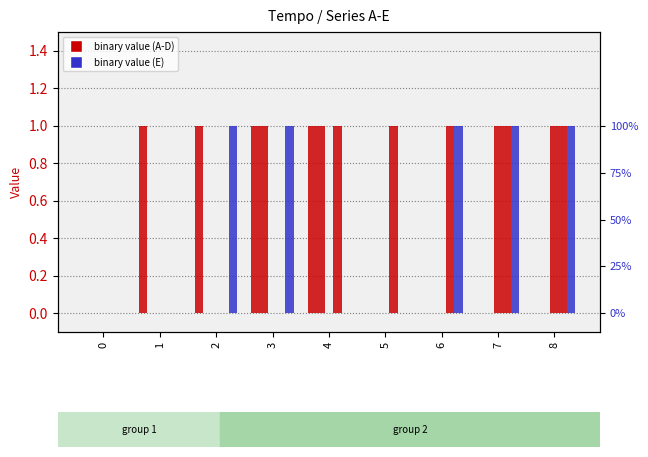

Which series has the largest total across all categories?

D